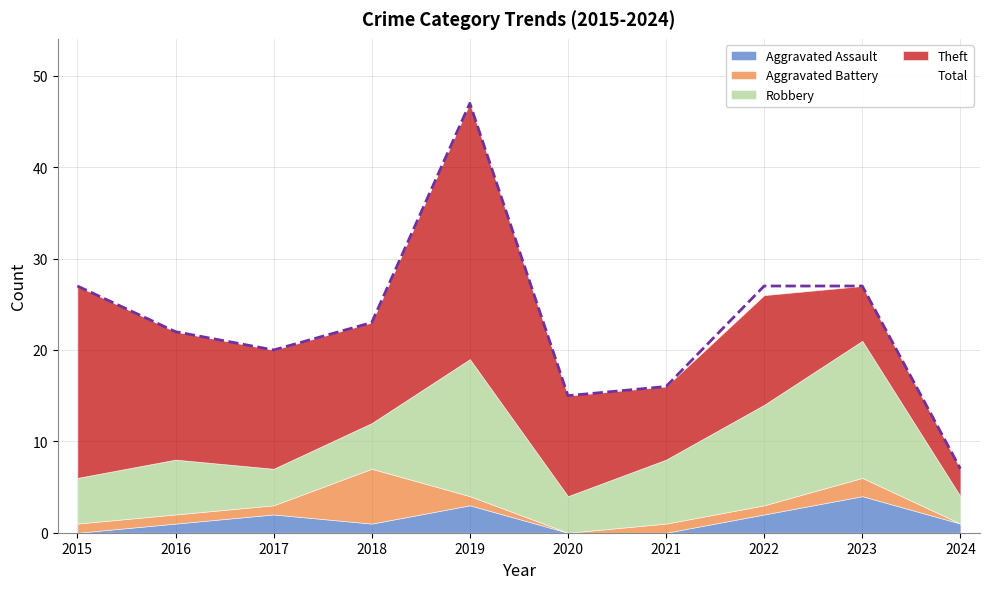

True or false: Aggravated Assault has more than 2 interior local peaks.

True